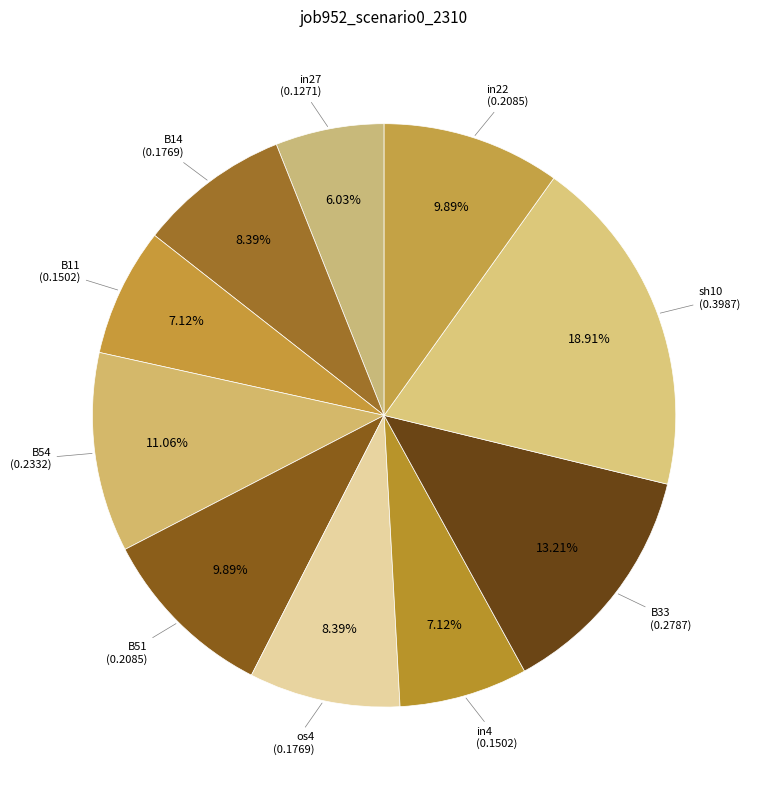

How many slices are in this pie chart?

10